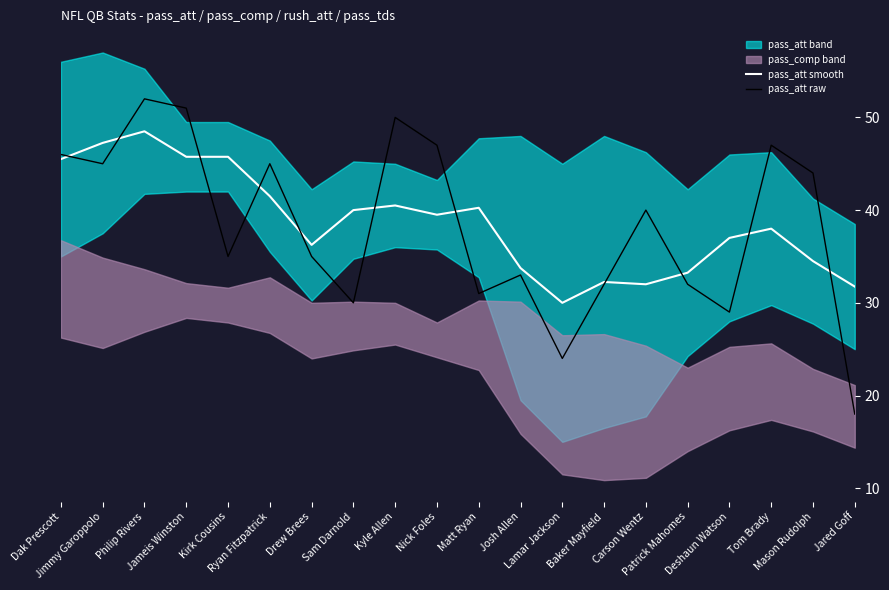

Is the value of pass_att smooth at Mason Rudolph greater than the value of pass_att raw at Tom Brady?

No